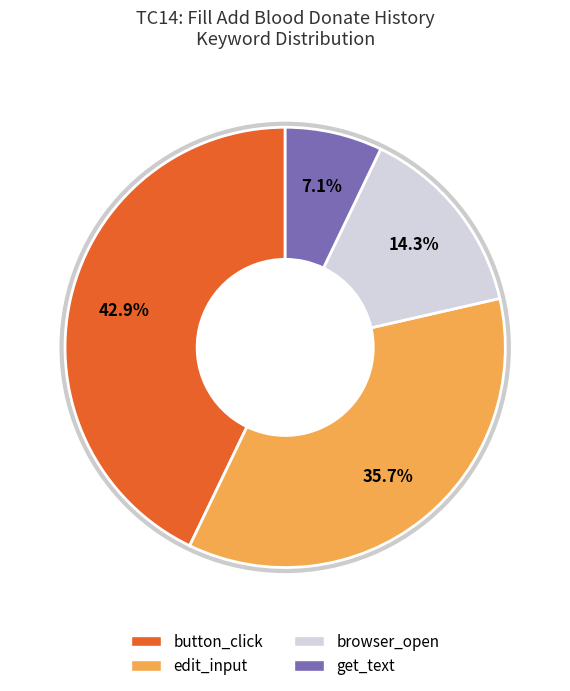

Rank the categories by value from lowest to highest.

get_text, browser_open, edit_input, button_click